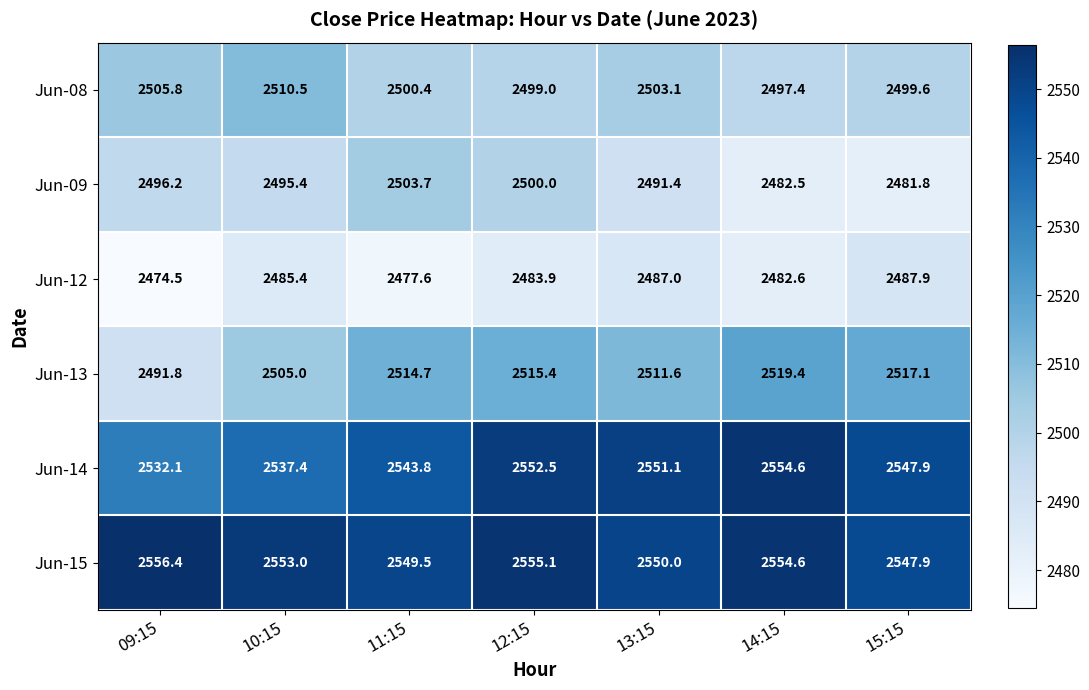

Which series has the largest total across all categories?

Jun-15